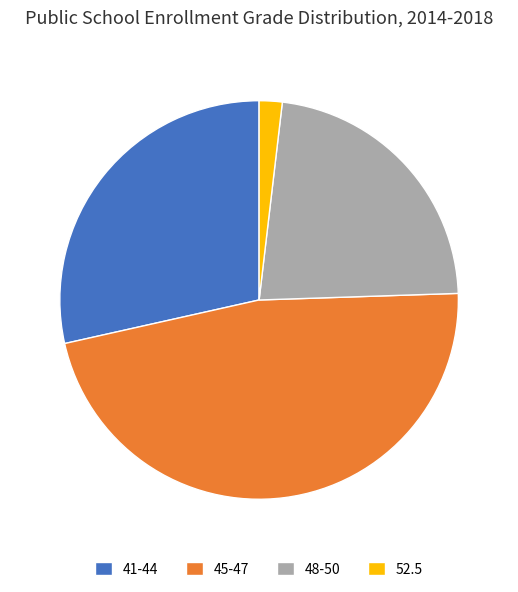

Is it true that 52.5 is 2% of the pie?

True